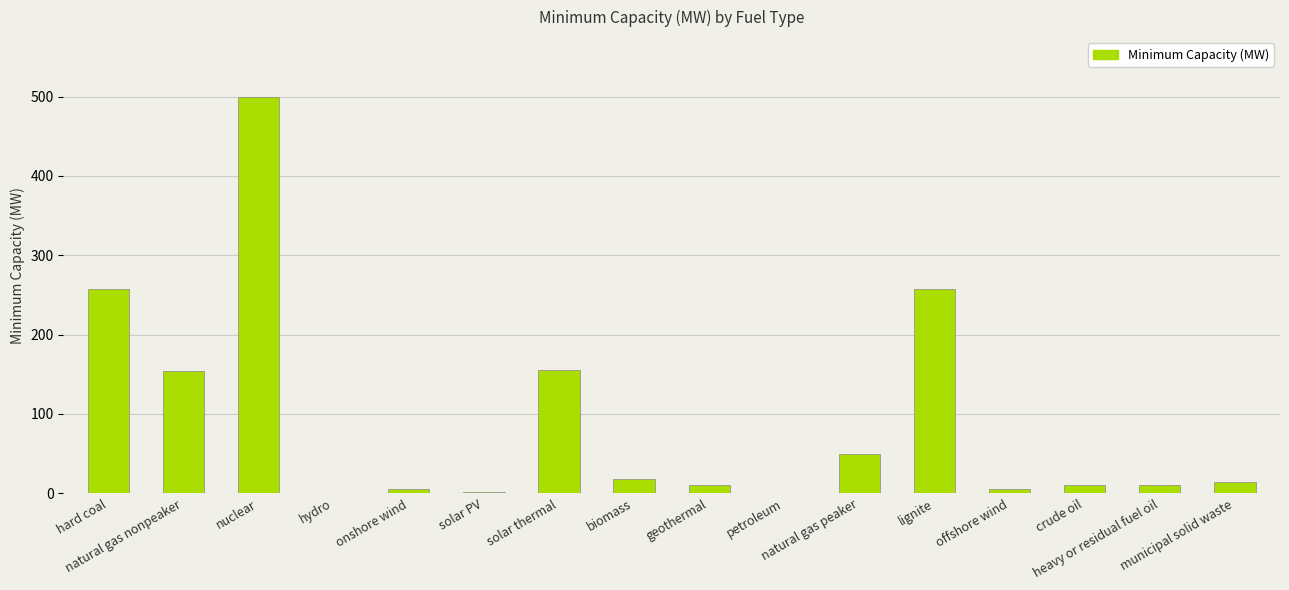

What is the sum of all values?

1452